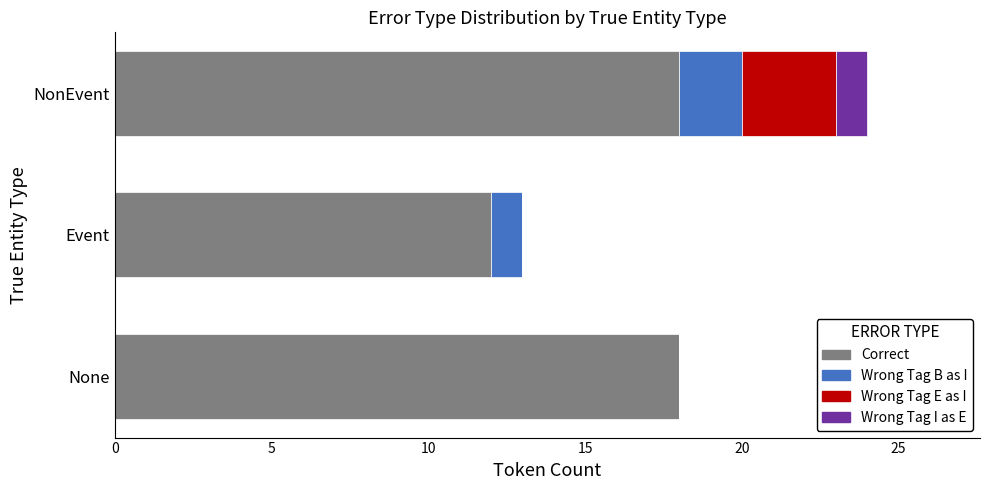

At which category is the sum across all series the highest?

NonEvent